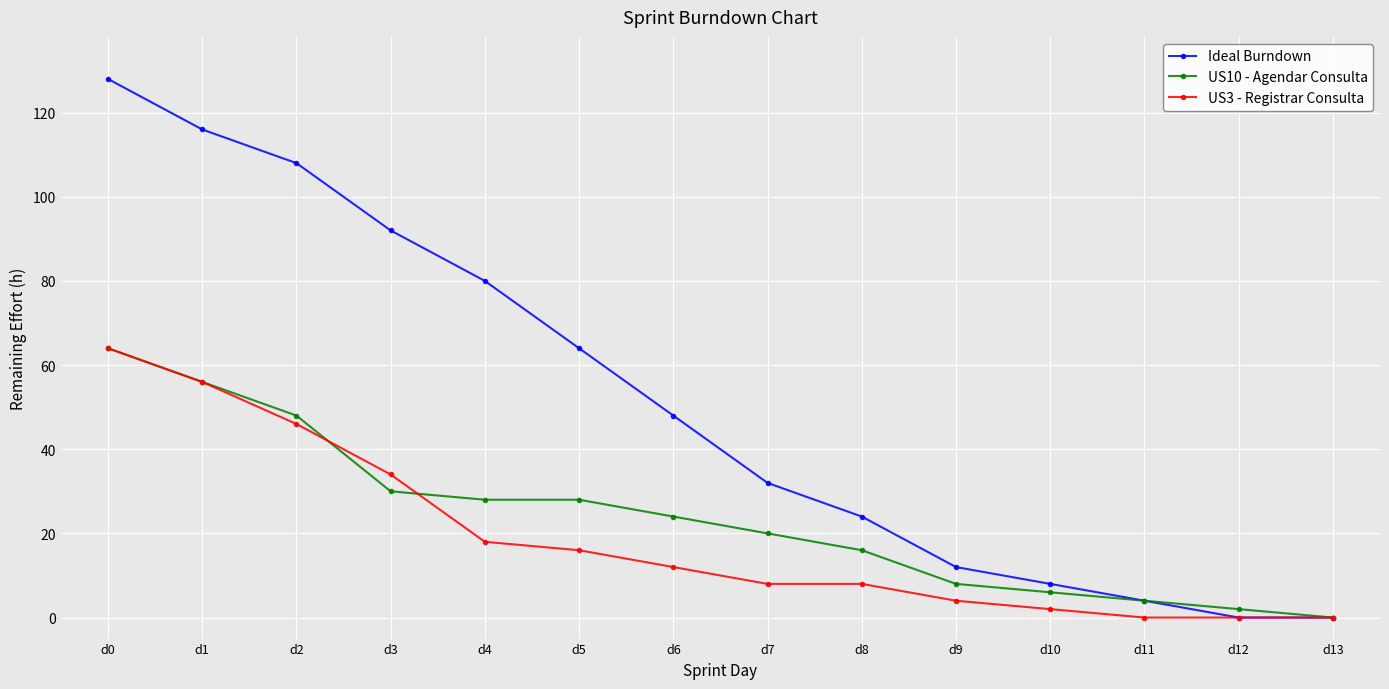

True or false: Ideal Burndown has more than 1 points higher than both neighbors.

False